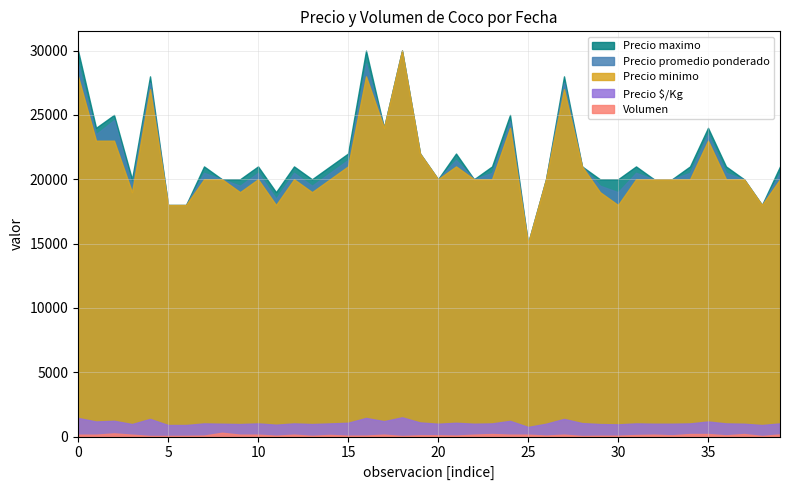

What is the greatest value displayed?

30000